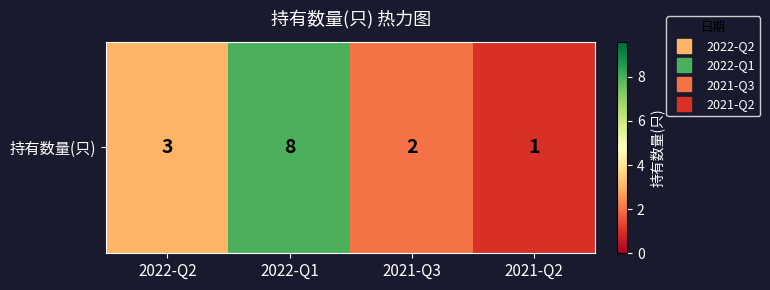

Read the value at 2022-Q2.

3